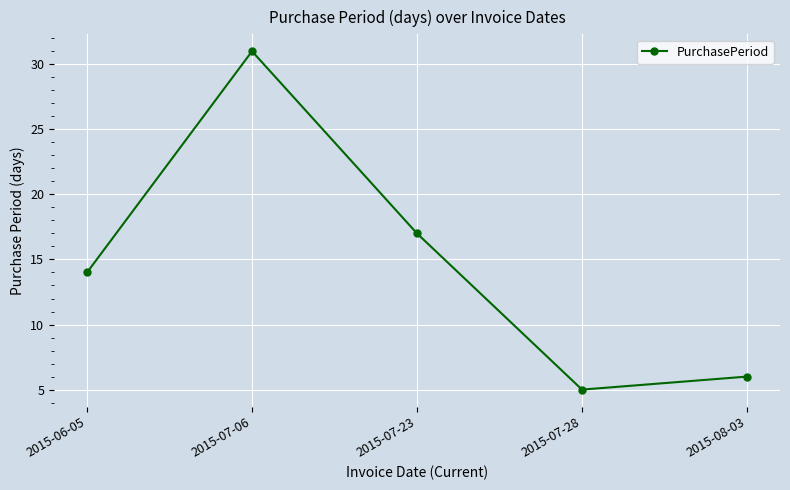

What is the difference between the maximum and second lowest values?

25